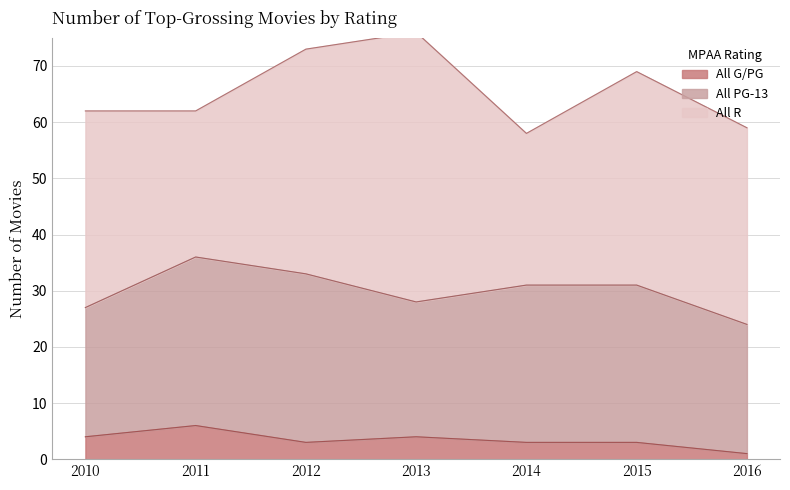

Count the All G/PG values in the range 3 to 4.

5